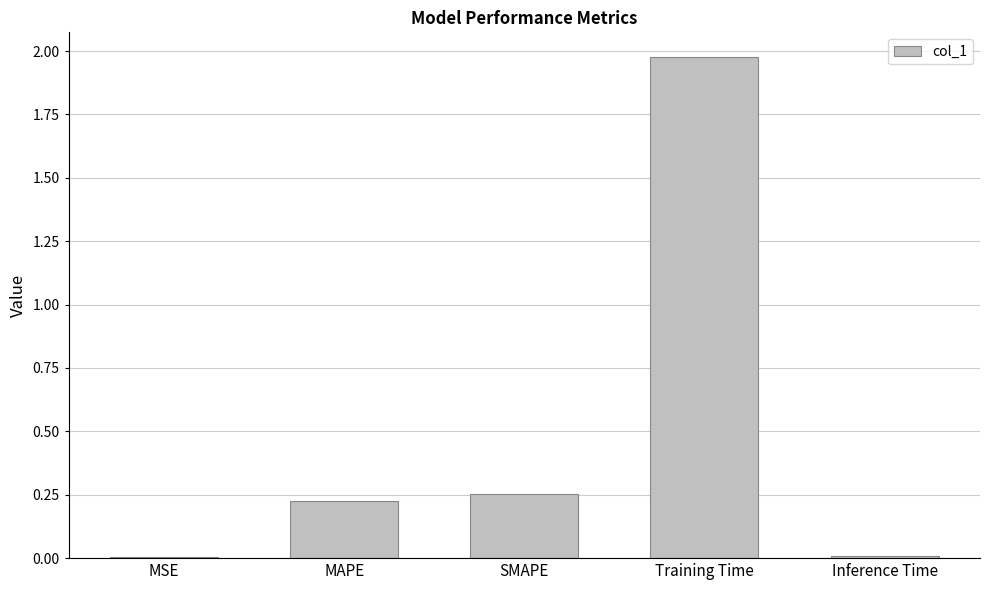

True or false: the data shows 0.1 at SMAPE.

False